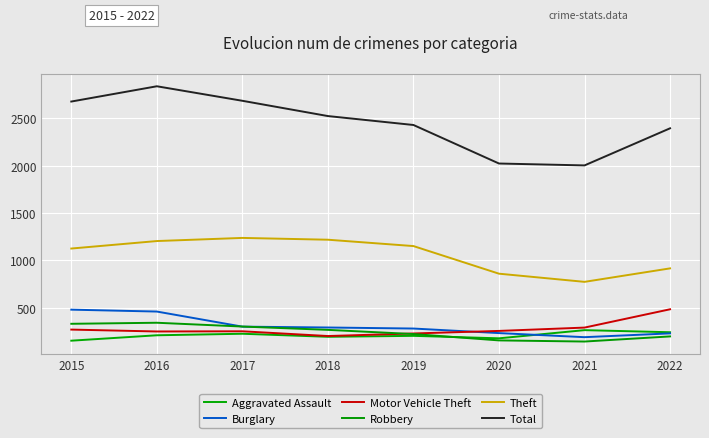

Which series changed the most between 2018 and 2020?

Total